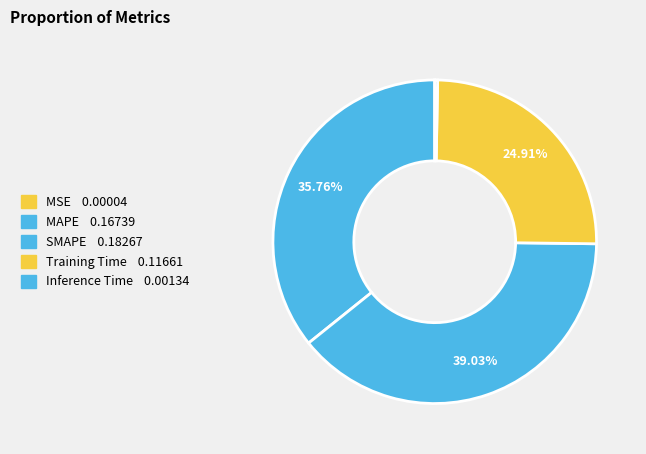

Does Inference Time represent more than half of the total?

No